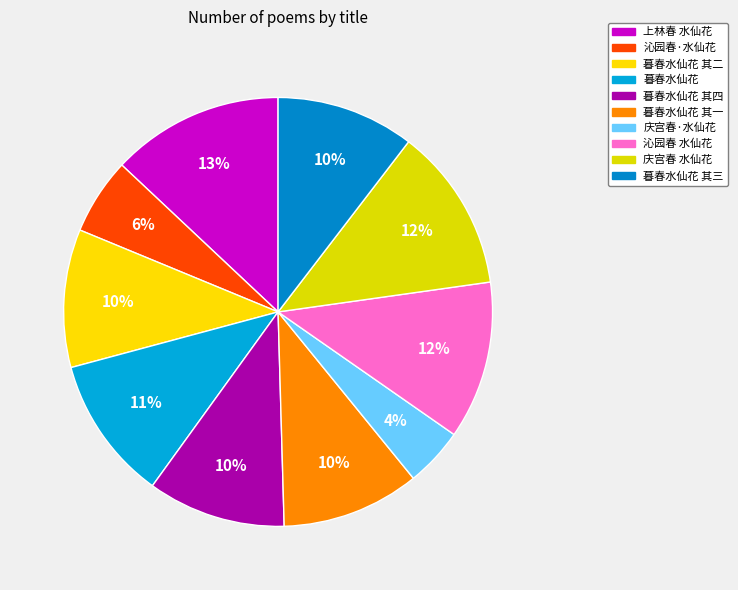

Which slice is the smallest?

庆宫春·水仙花